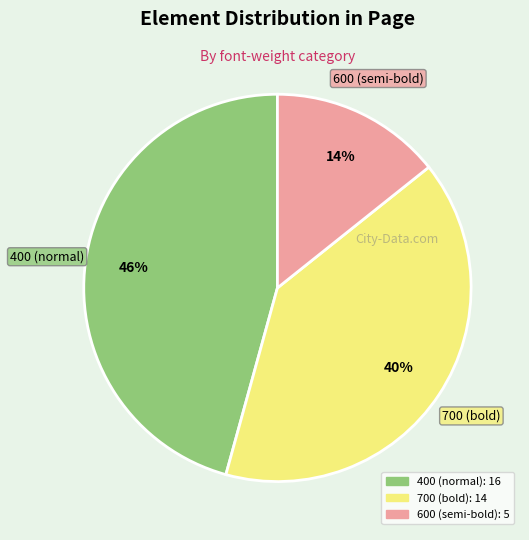

Is there any slice that represents more than half of the pie?

No